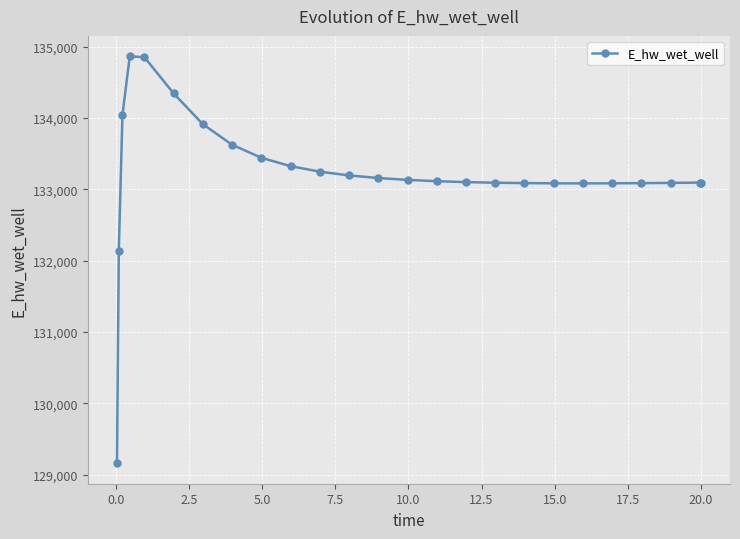

True or false: the data has more than 0 interior local peaks.

True